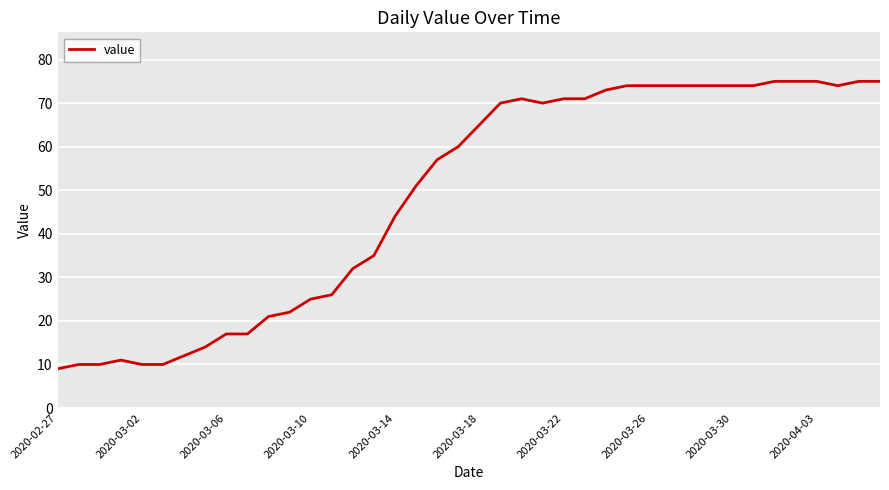

What is the minimum value shown in the chart?

9